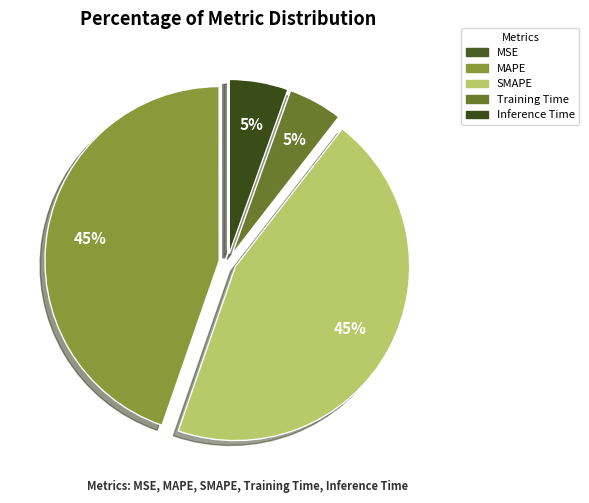

Combined, what portion of the pie is MAPE and Inference Time?

50.1%